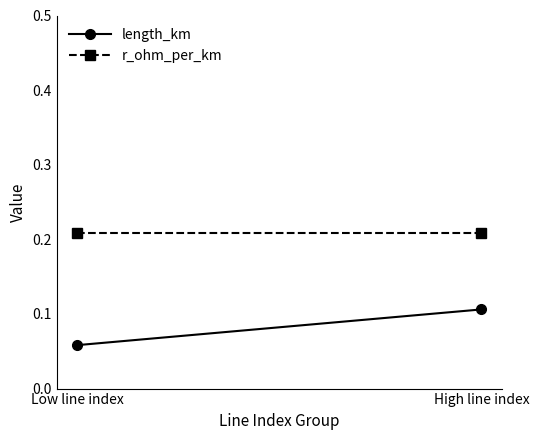

Which label corresponds to the largest value in the chart?

Low line index